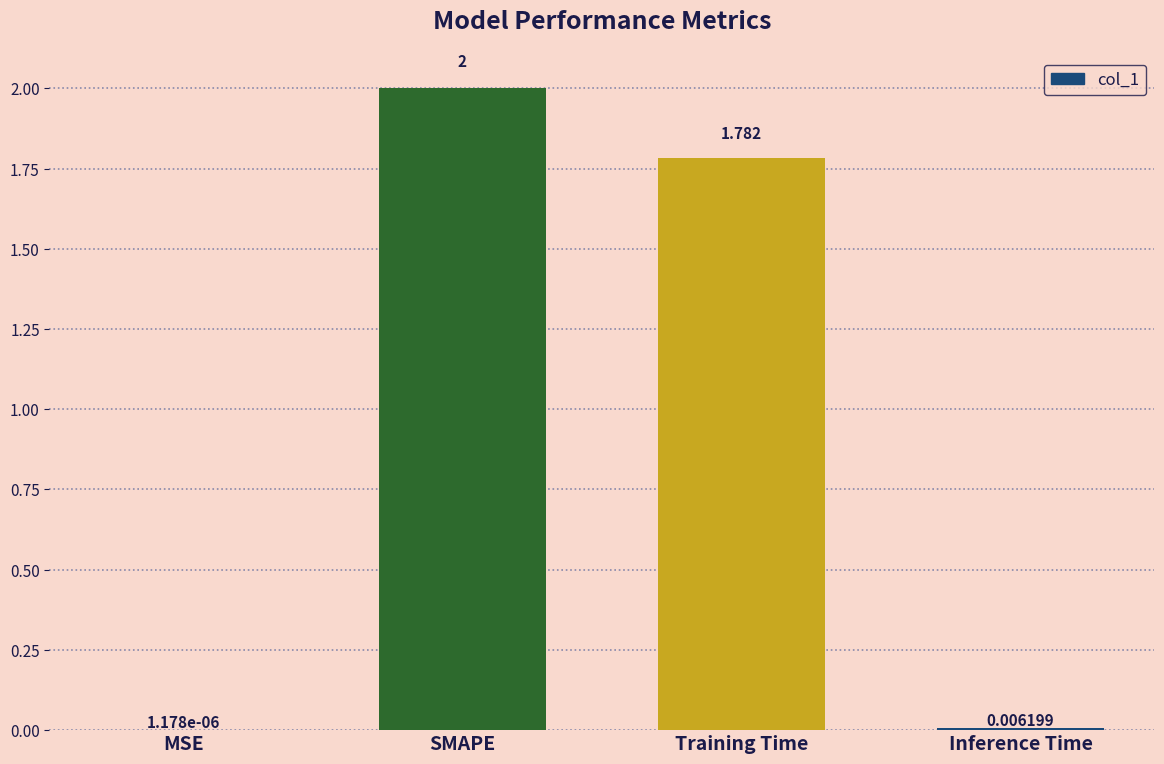

Count the number of data series in this chart.

1